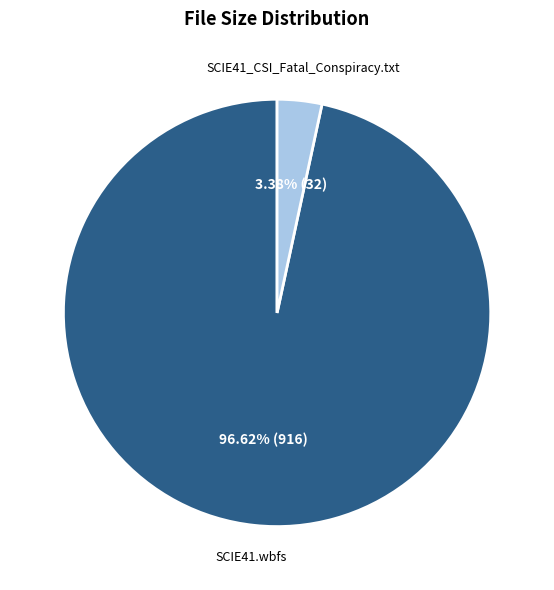

To the nearest percent, what portion does SCIE41_CSI_Fatal_Conspiracy.txt represent?

3%